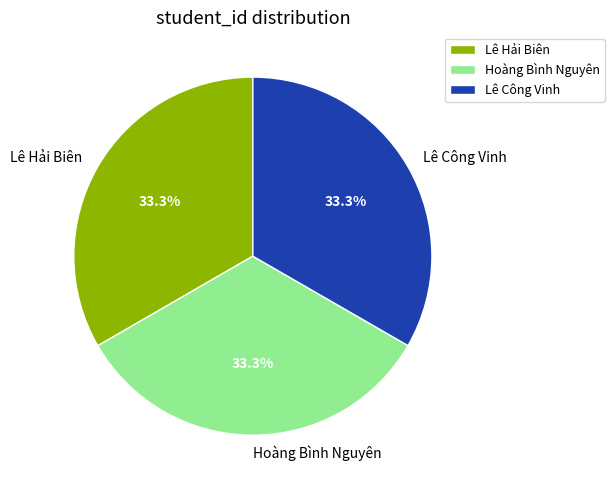

Approximately how many times larger is the value at Hoàng Bình Nguyên compared to Lê Hải Biên?

1.0